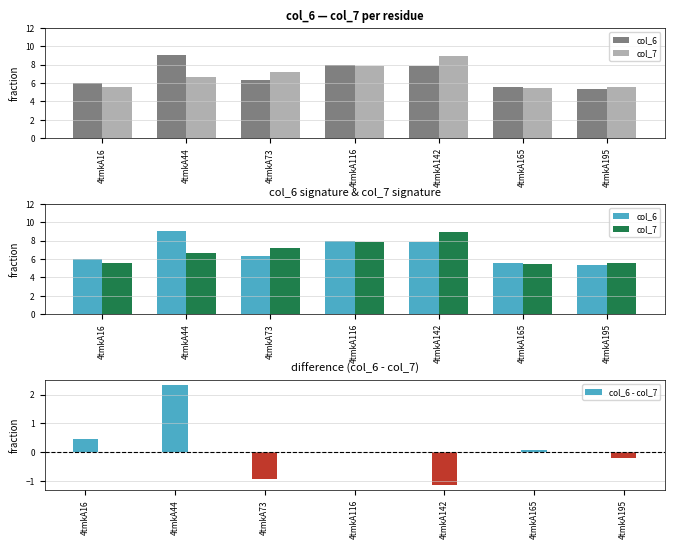

How many values in the col_6 - col_7 series exceed 0?

4